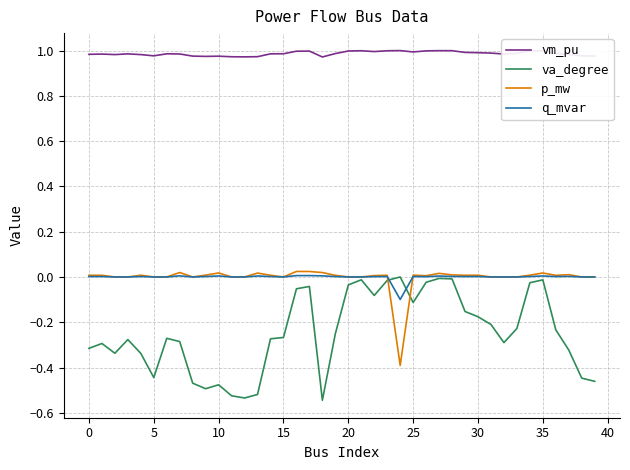

Which series has the widest spread of values?

va_degree